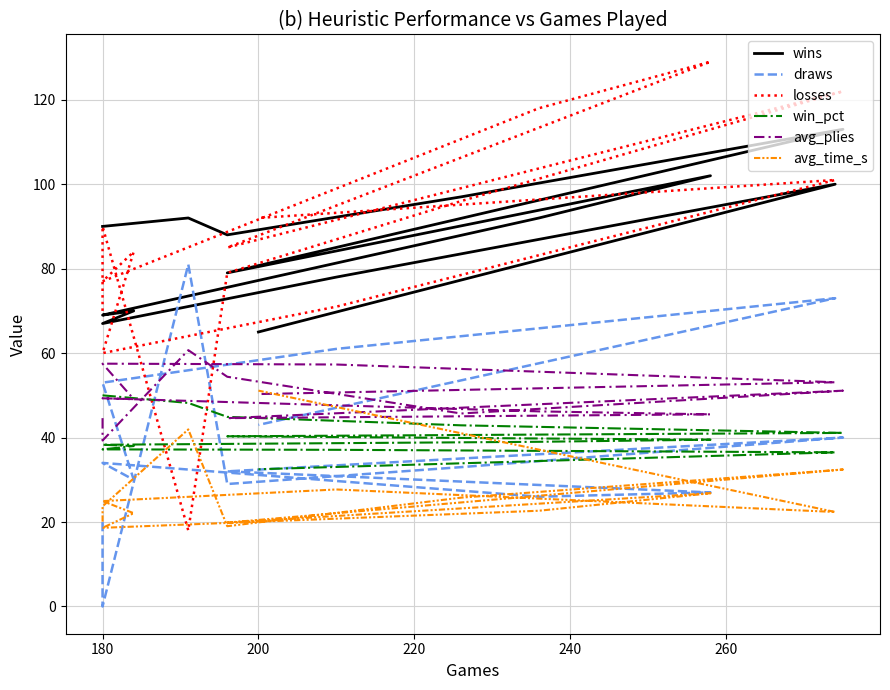

The value of wins at 200 is 37.2. True or false?

False